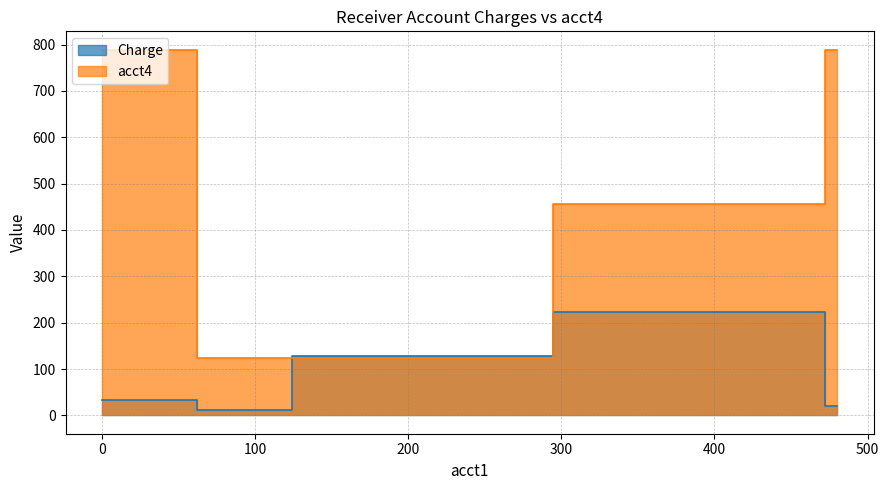

How many lines are shown in the chart?

2